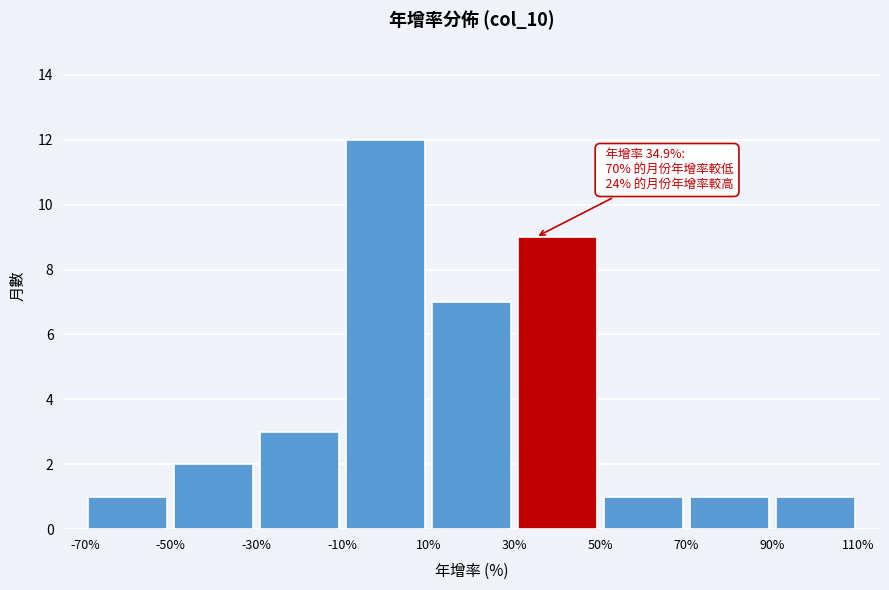

Over which range of the x-axis is the bar tallest?

-10% to 10%